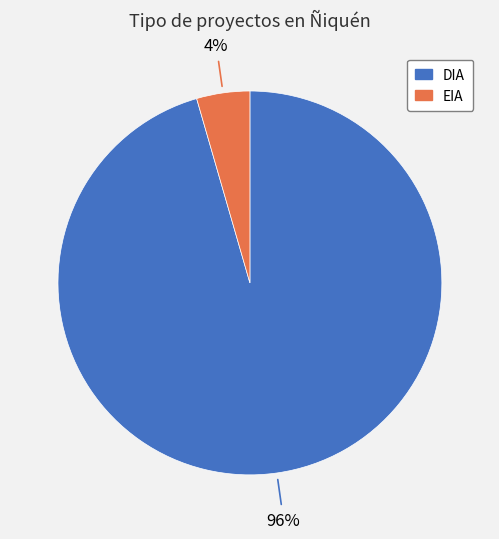

True or false: EIA accounts for 4% of the total.

True